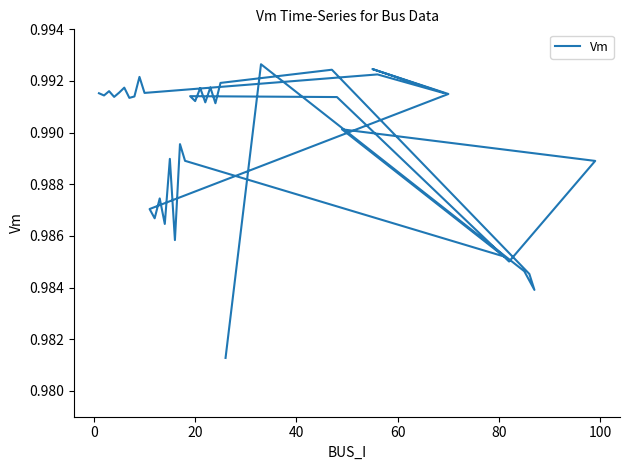

How many interior local valleys (lower than both neighbors) does the data have?

14